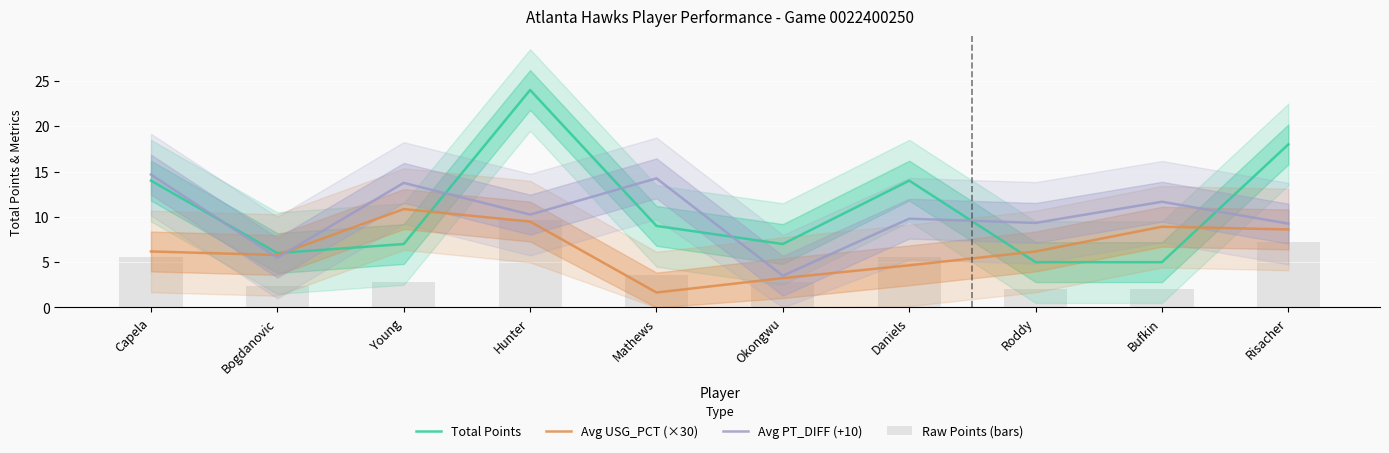

Which series has the largest total across all categories?

Total Points